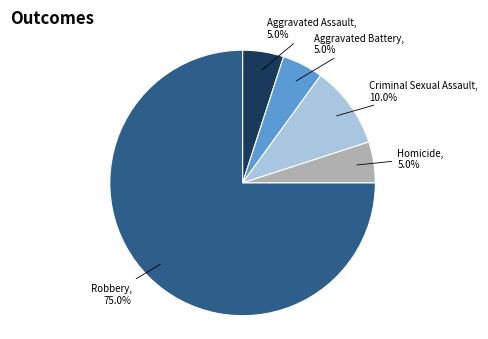

Which category has the biggest portion of the pie?

Robbery